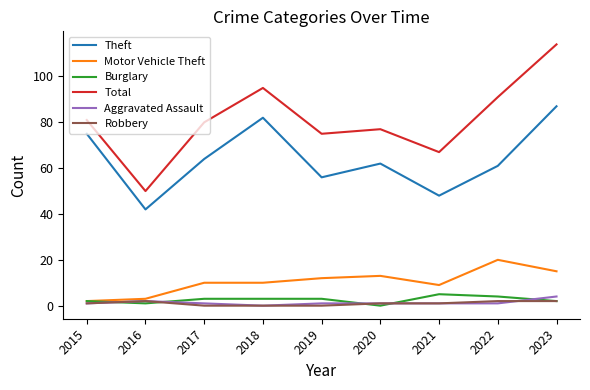

Is it true that Robbery equals 2 at 2023?

True